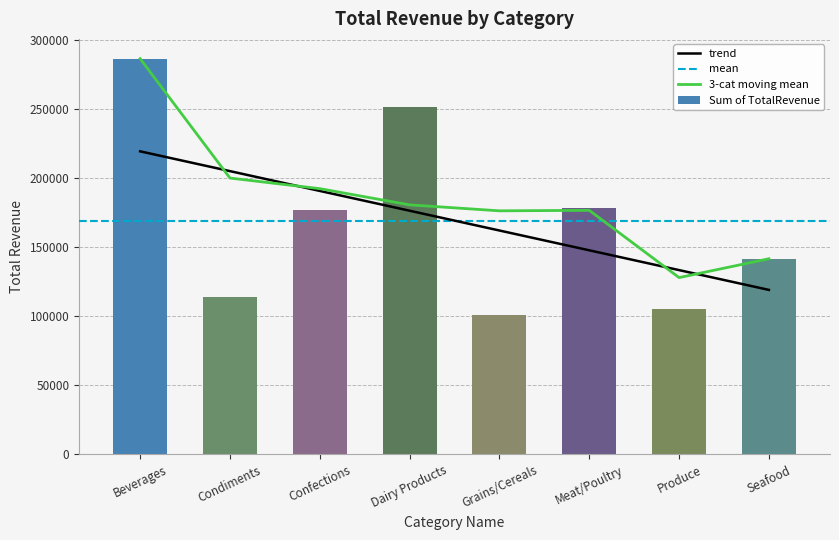

Which has a higher value, Seafood or Grains/Cereals?

Seafood